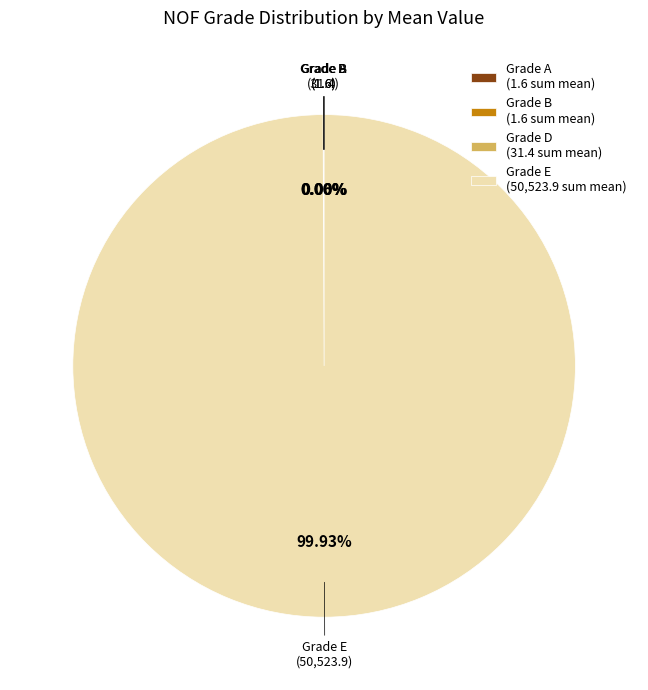

Is there a majority slice in this chart?

Yes